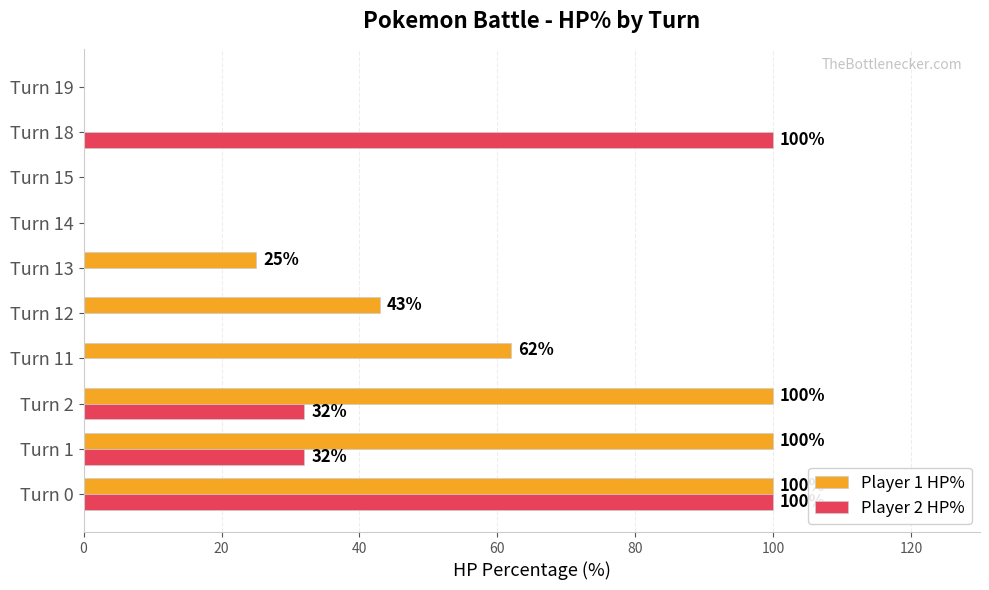

The value of Player 1 HP% at Turn 2 is 100. True or false?

True